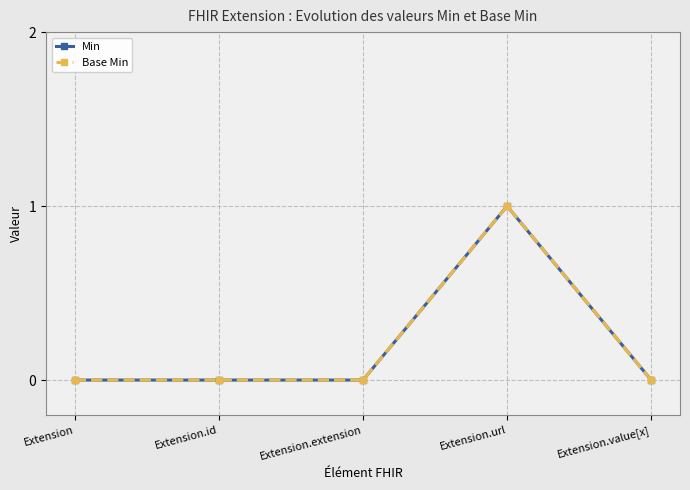

Does the chart have visible grid lines?

Yes